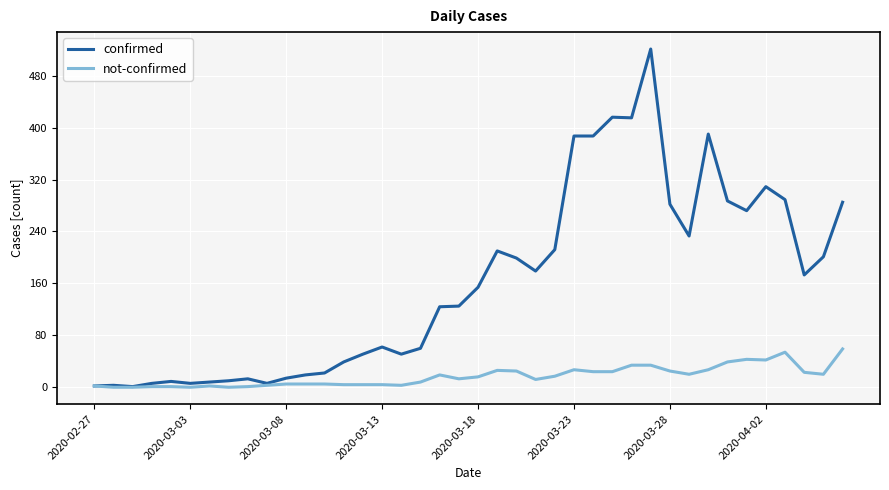

What is the sum of all not-confirmed values?

671